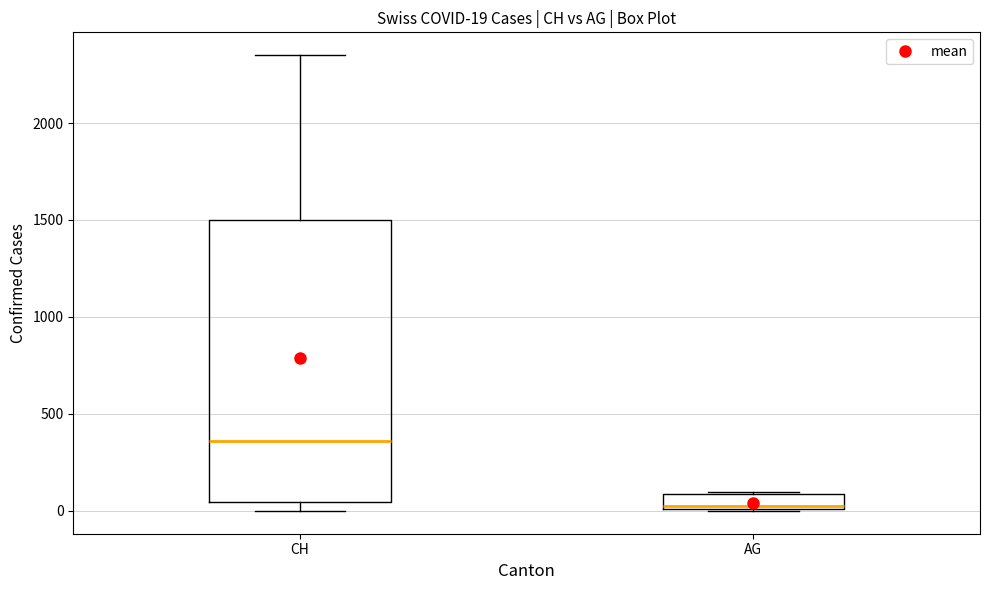

Which box is the tallest, from its lower edge to its upper edge?

CH